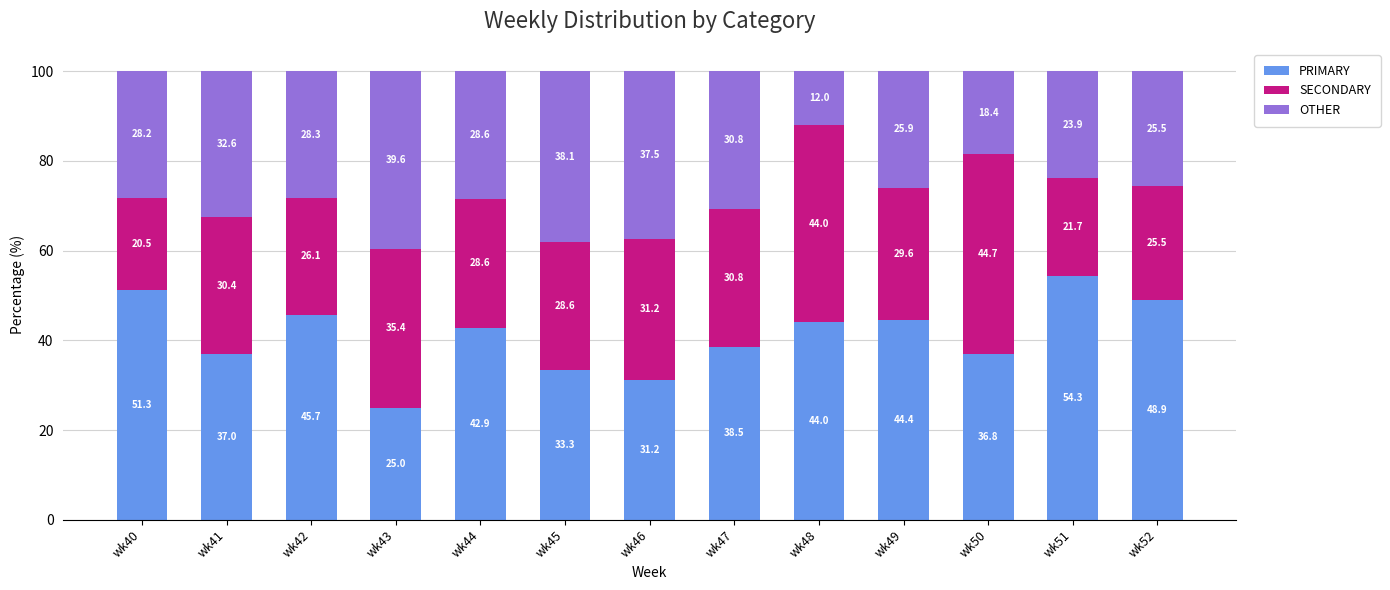

What is the maximum value for PRIMARY?

54.3